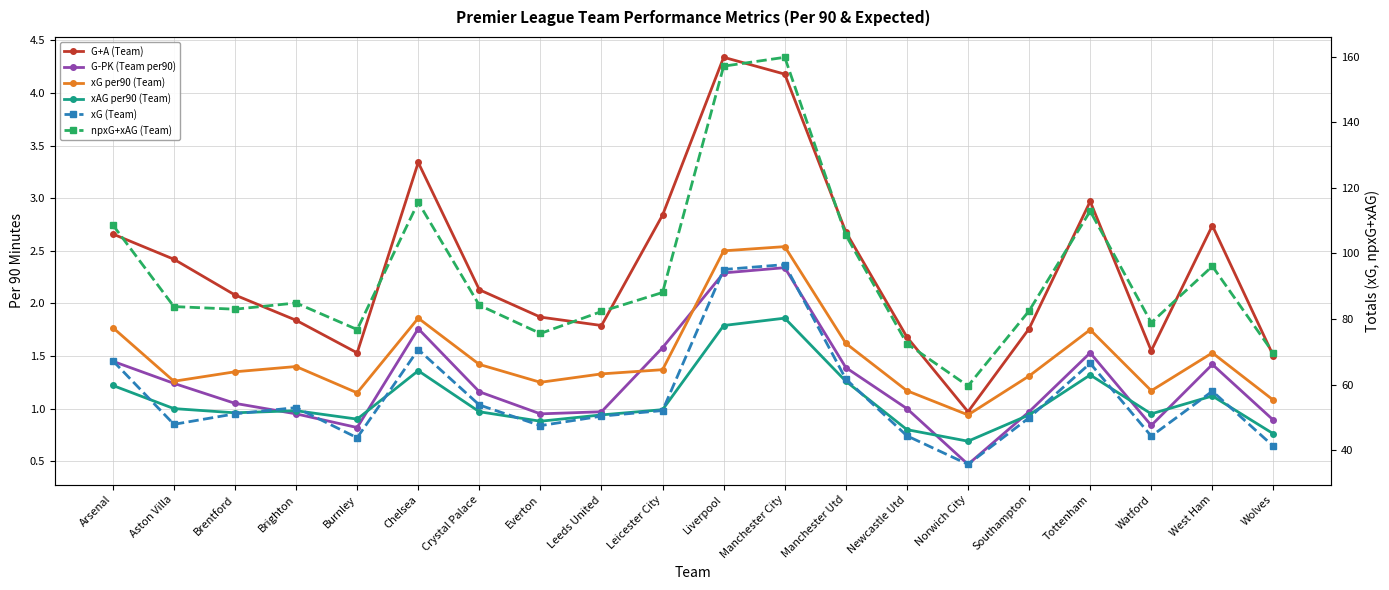

At which category is the sum across all series the highest?

Manchester City